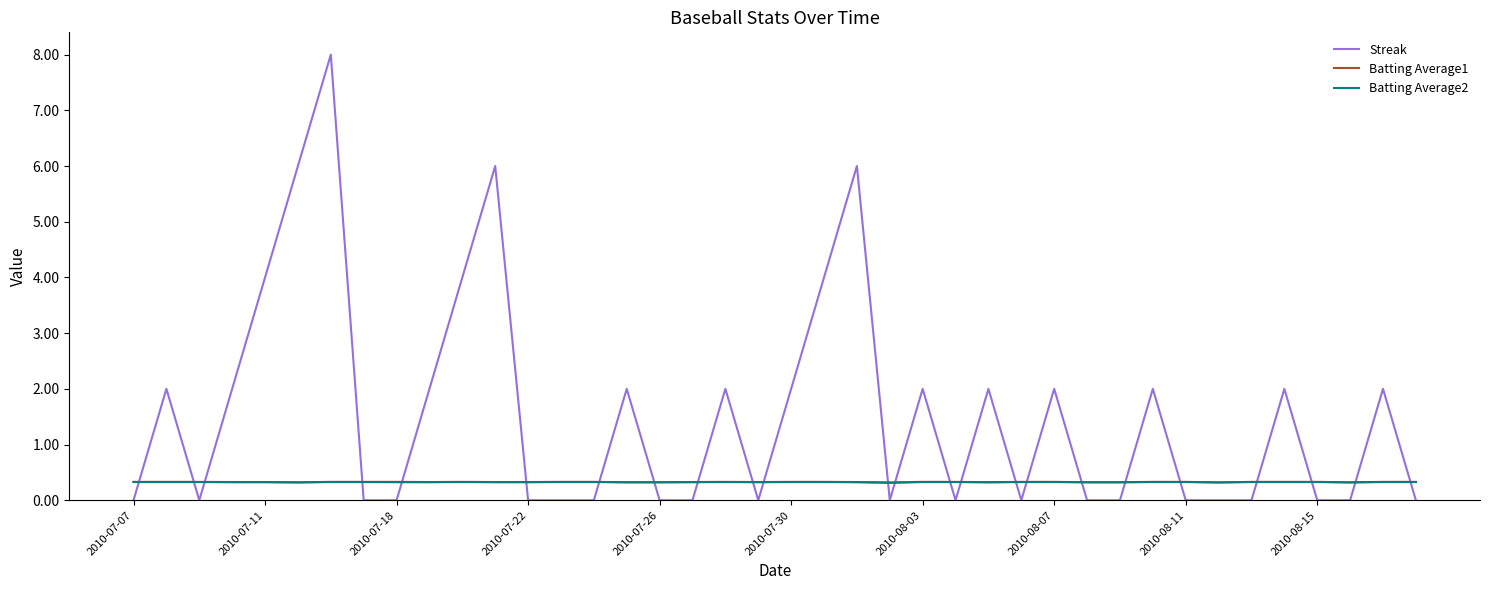

True or false: Batting Average1 has more than 1 points higher than both neighbors.

True